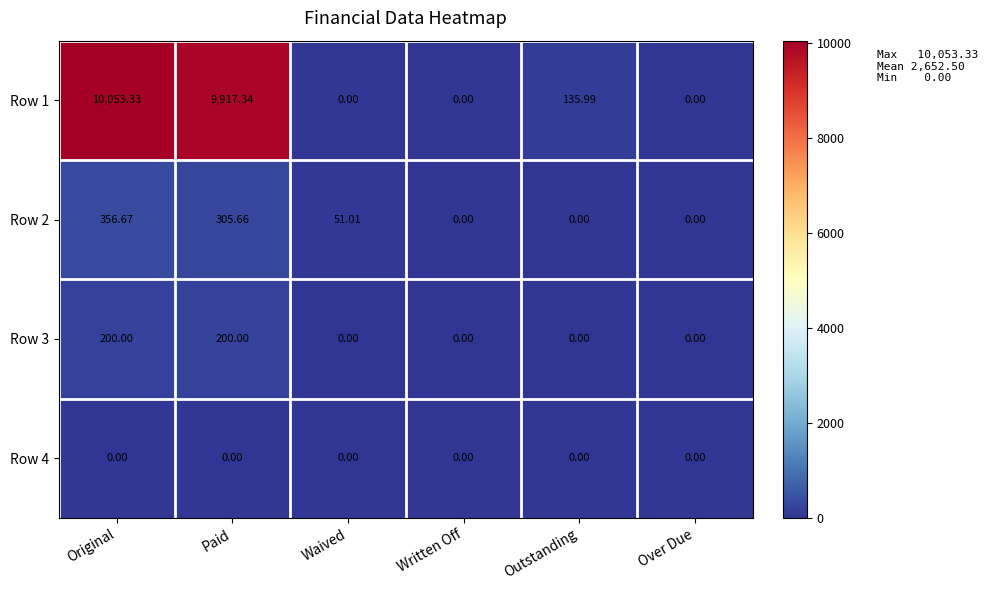

At which category is the sum across all series the highest?

Original